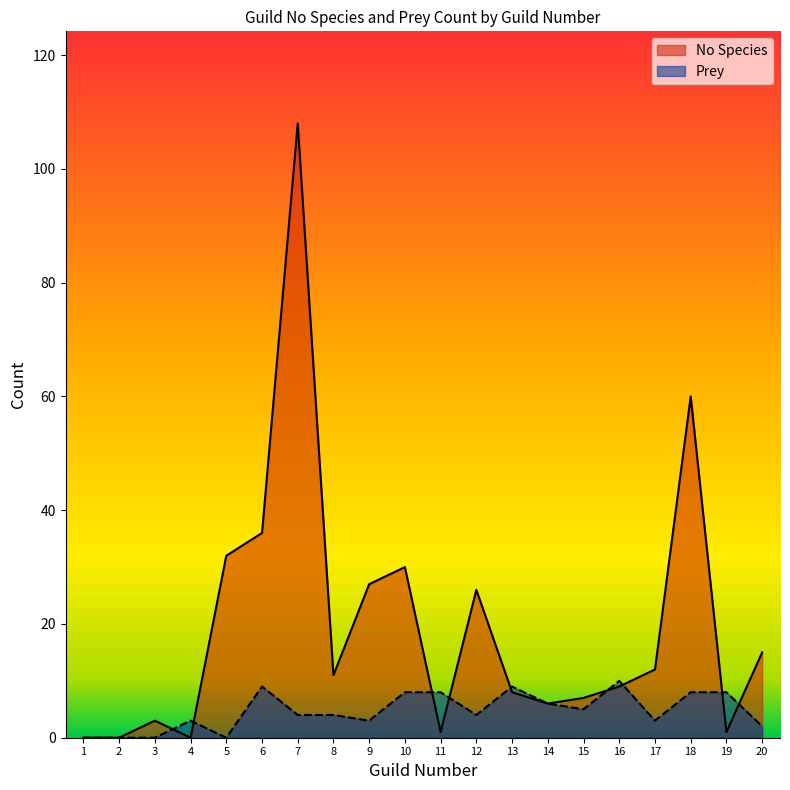

List the labels in order of Prey value, largest first.

16, 6, 13, 10, 11, 18, 19, 14, 15, 7, 8, 12, 4, 9, 17, 20, 1, 2, 3, 5